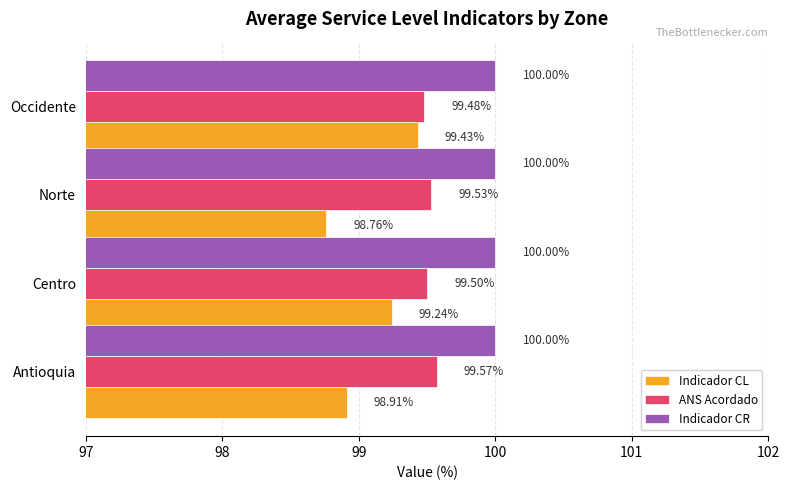

At which category does the chart reach its minimum across all series?

Norte